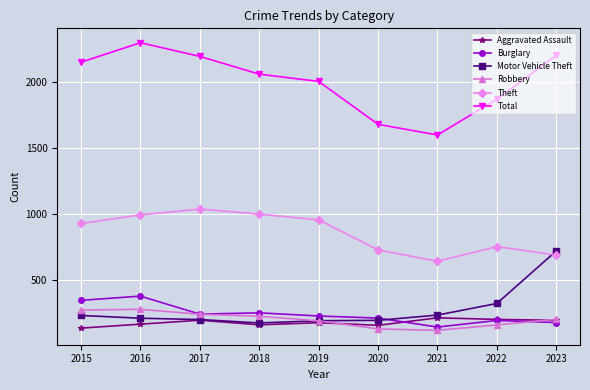

Does the chart display data point markers on the line(s)?

Yes